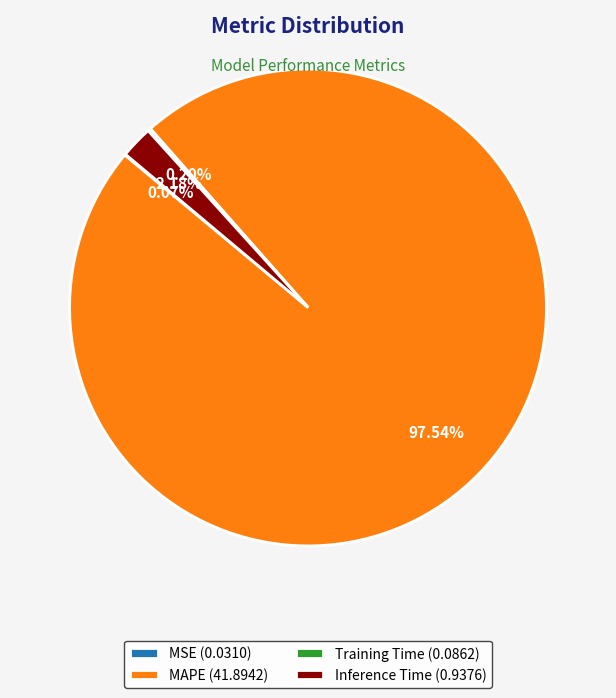

Is there a majority slice in this chart?

Yes